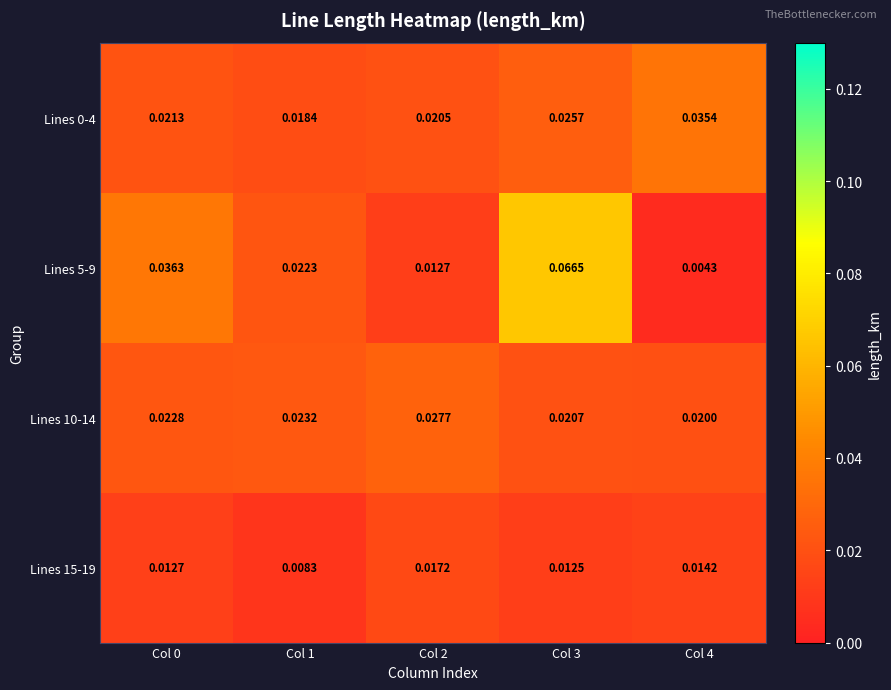

Which series changed the most between Col 0 and Col 3?

Lines 5-9